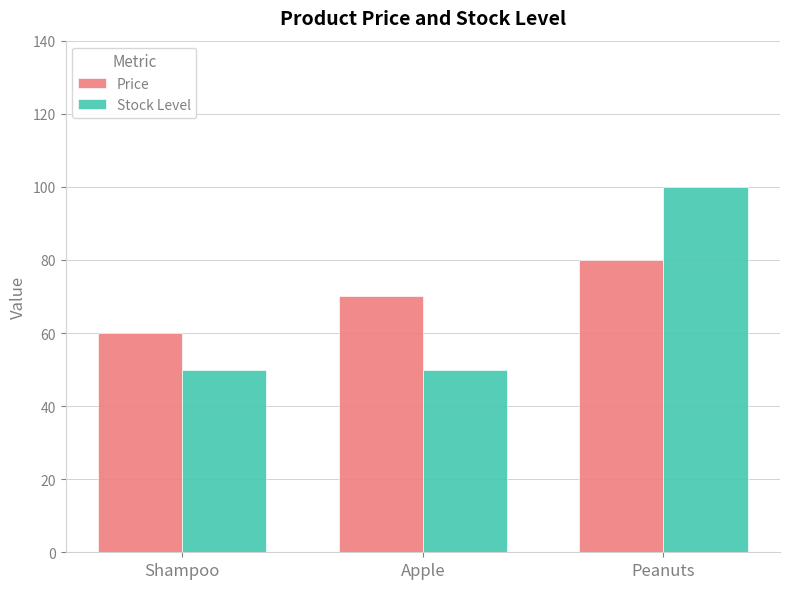

Rank the series by their average value, from highest to lowest.

Price, Stock Level